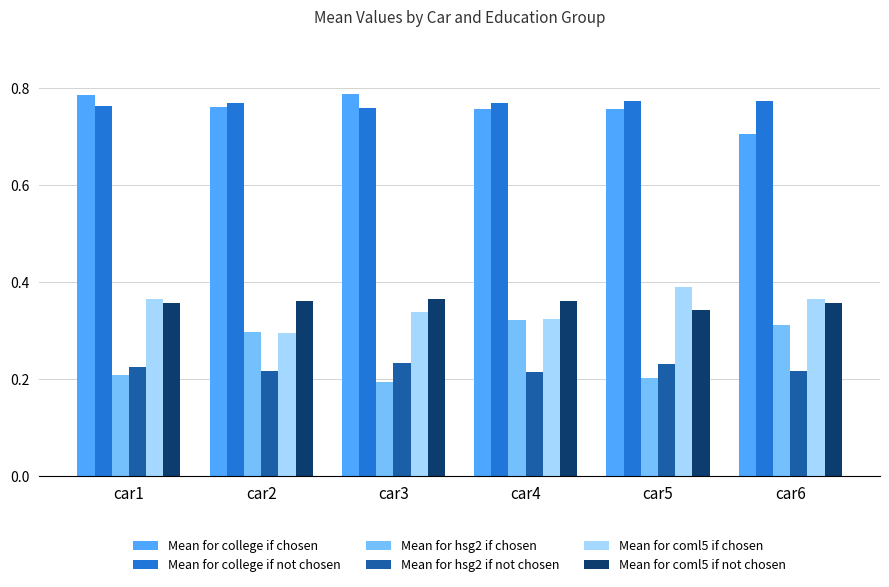

What is the sum of all Mean for hsg2 if not chosen values?

1.3